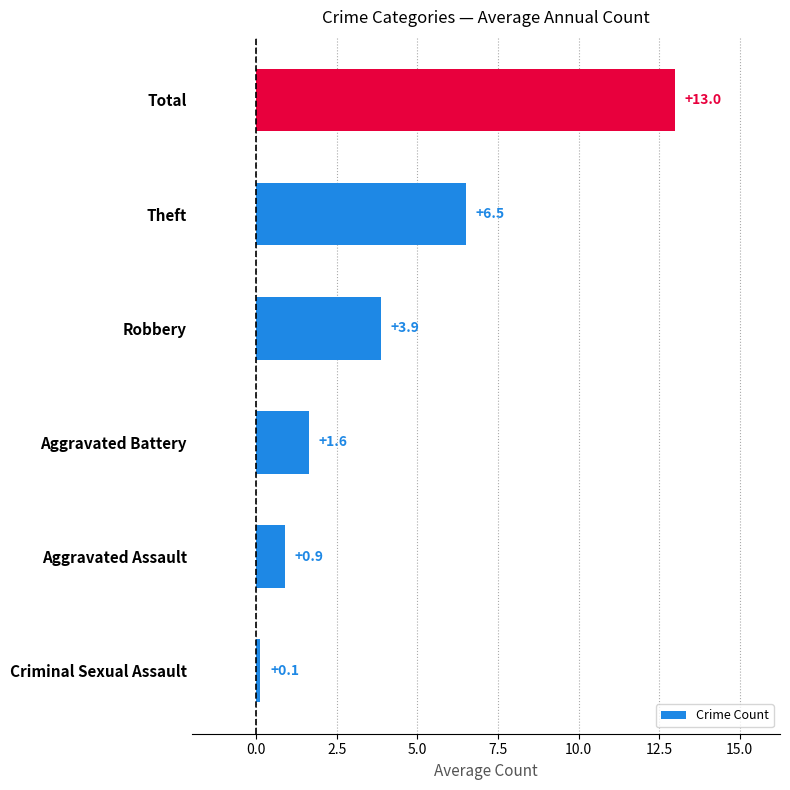

Where is the data nearest to the value 6?

Theft